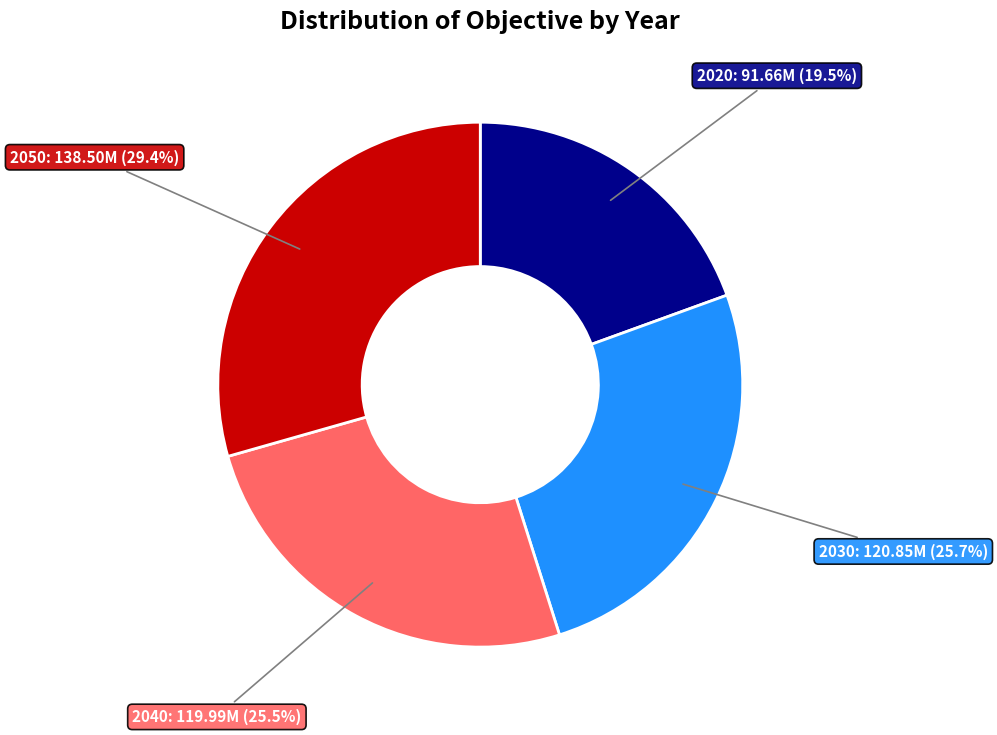

What is the ratio of the value at 2030 to the value at 2050?

0.9